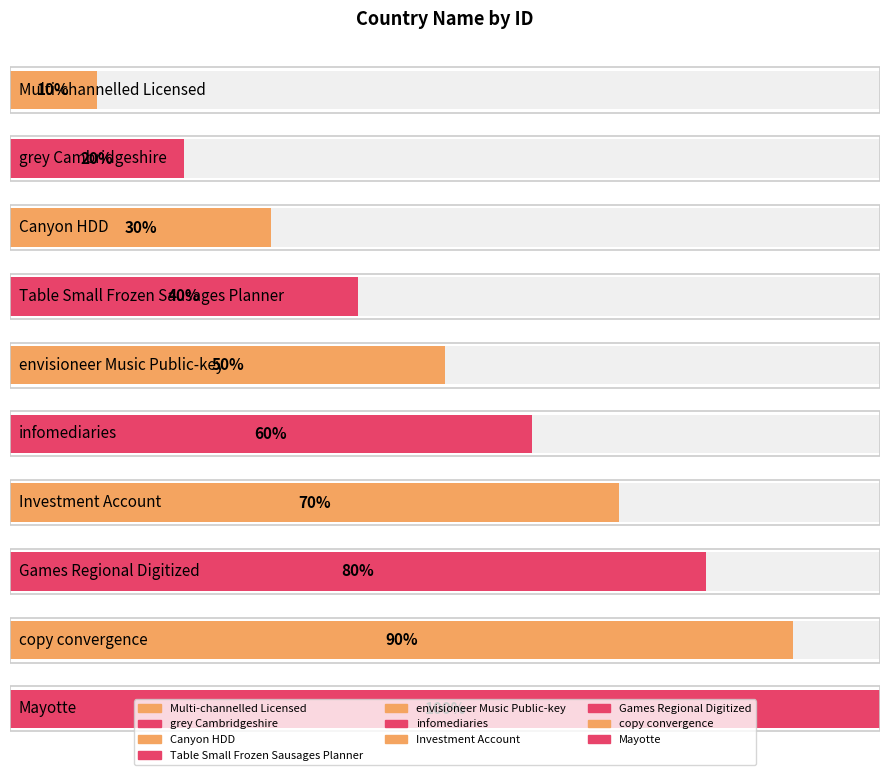

The value at copy convergence is 4. True or false?

False